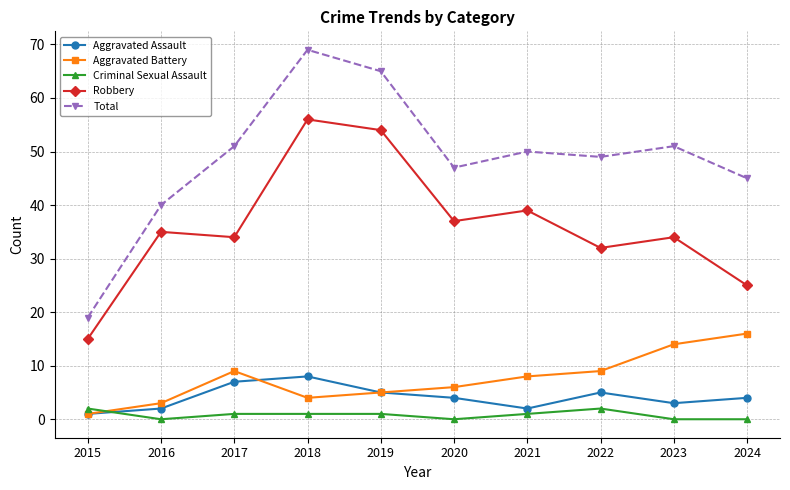

How many series are shown in this chart?

5